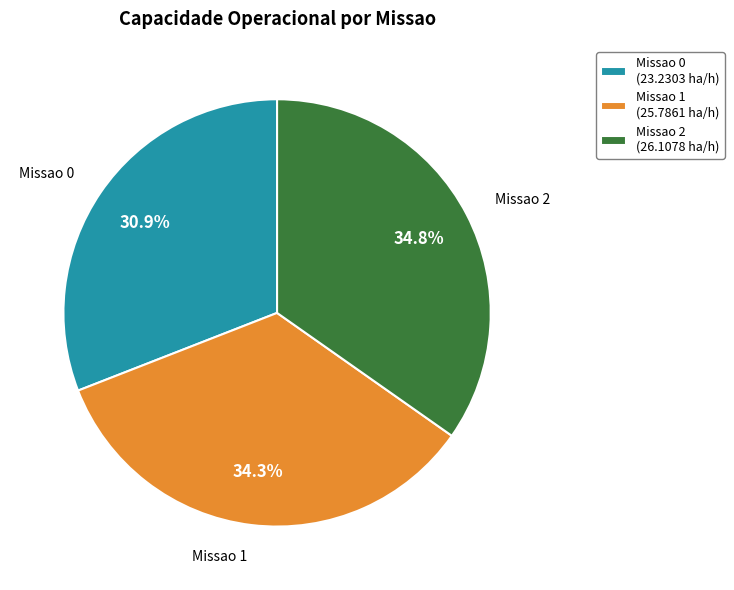

Is there any slice that represents more than half of the pie?

No